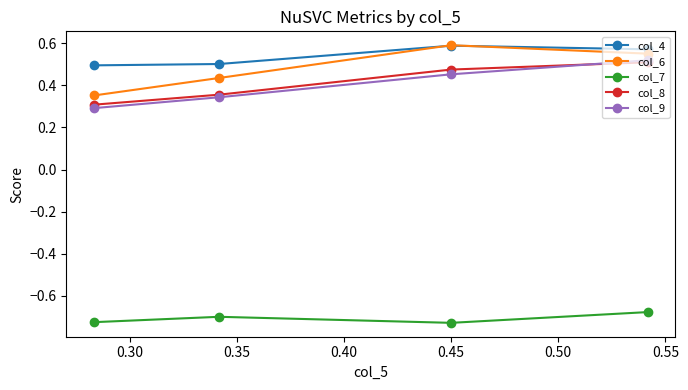

Which series has the largest total across all categories?

col_4